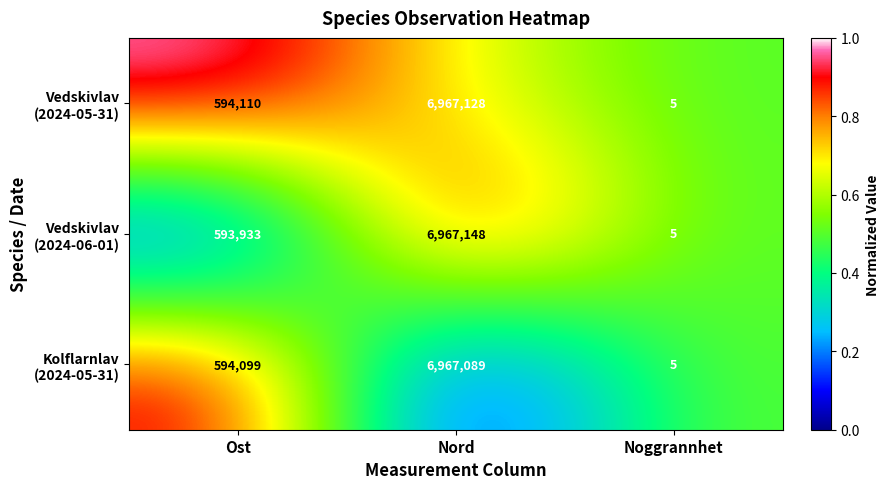

What is the spread (max minus min) of values at Nord?

59